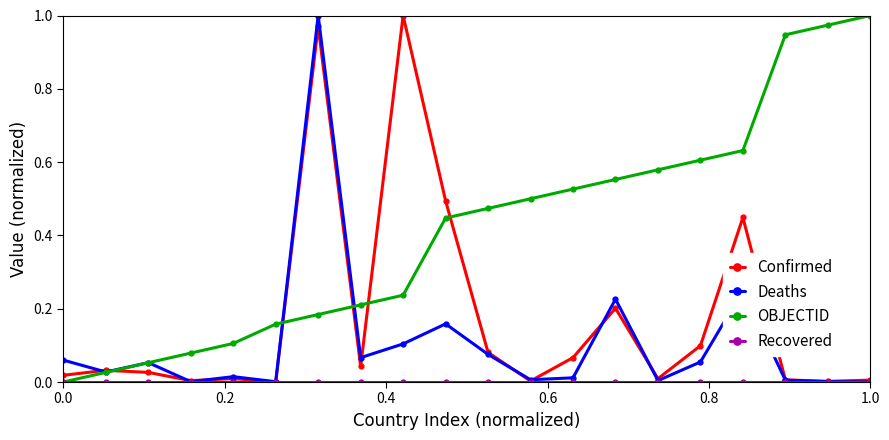

Which series has the largest total across all categories?

OBJECTID